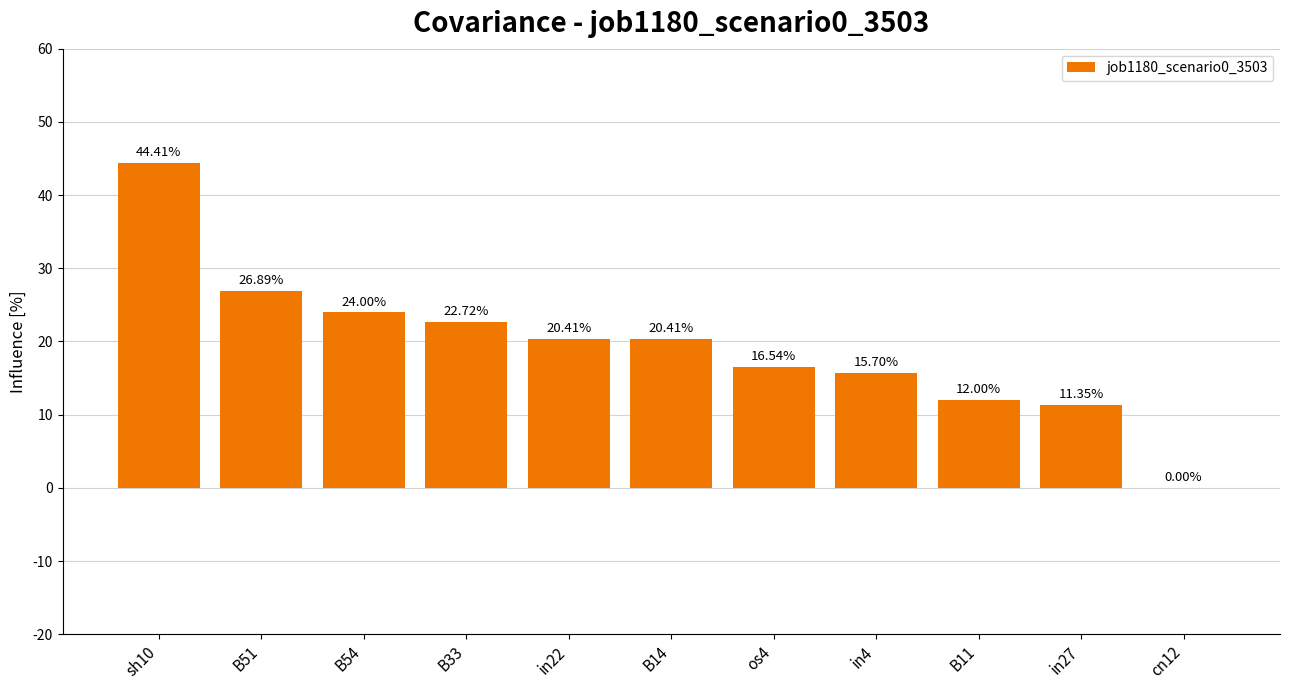

How many values exceed 0?

10